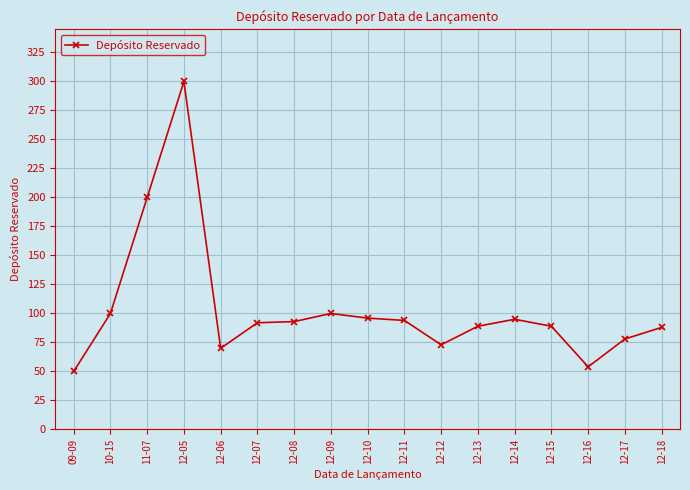

What is the sum of the values at 12-05 and 12-17?

378